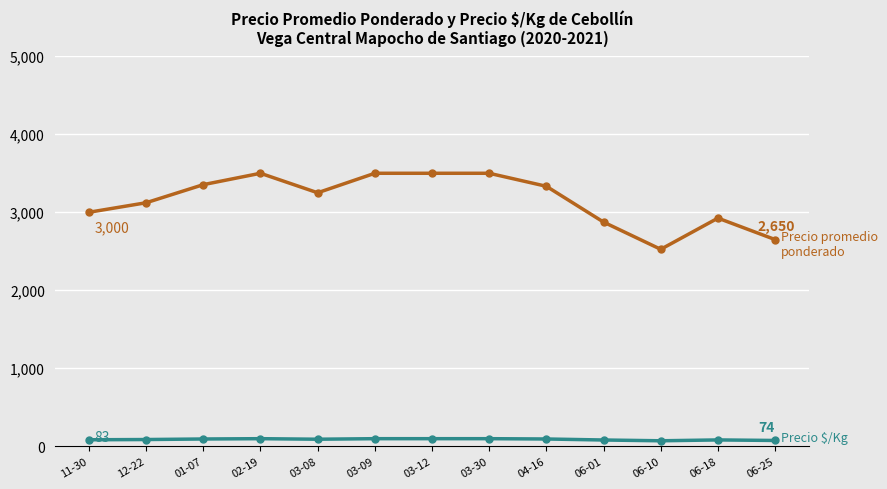

What is the maximum value shown in the chart?

3500